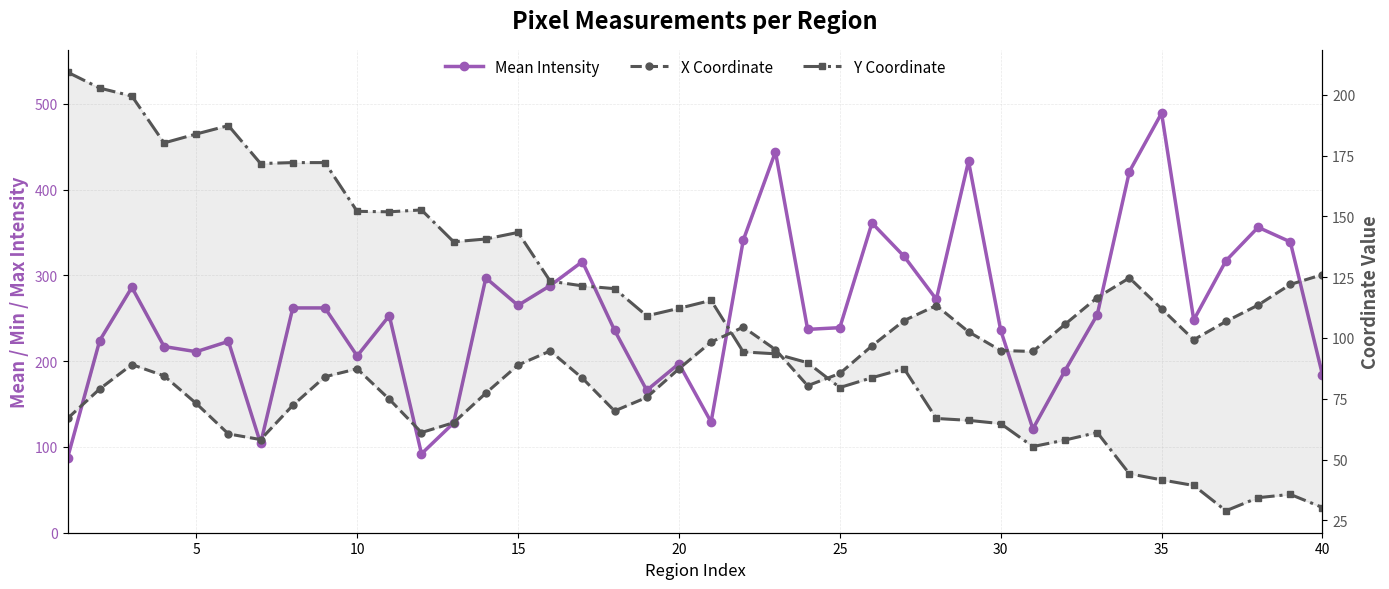

What is the average value of the X Coordinate series?

90.8